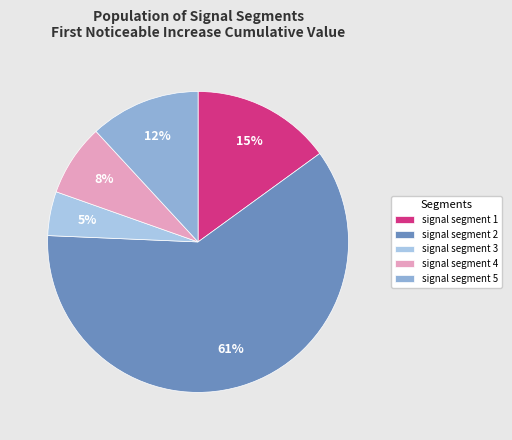

Which slice represents more than half of the pie?

signal segment 2